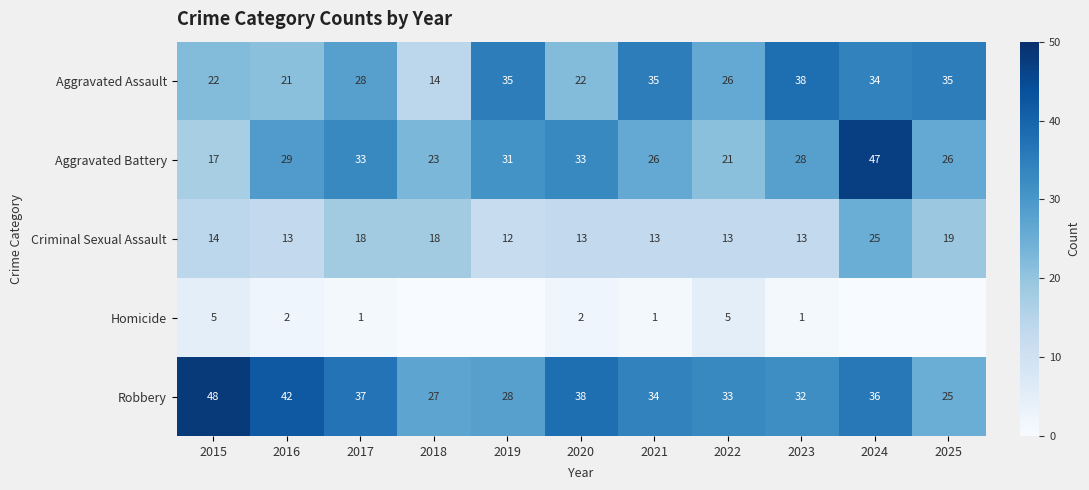

At 2017, list the series in order from largest to smallest.

Robbery, Aggravated Battery, Aggravated Assault, Criminal Sexual Assault, Homicide